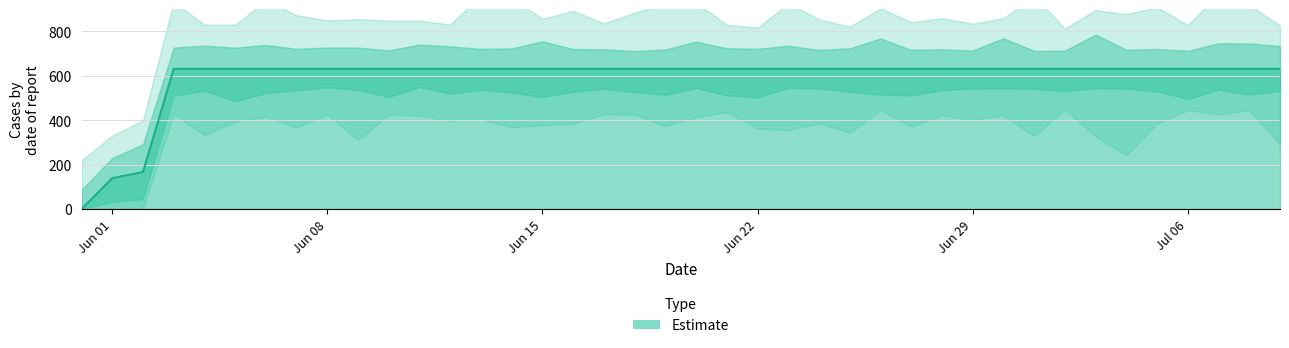

Which category has the highest value across all series?

Jun 22